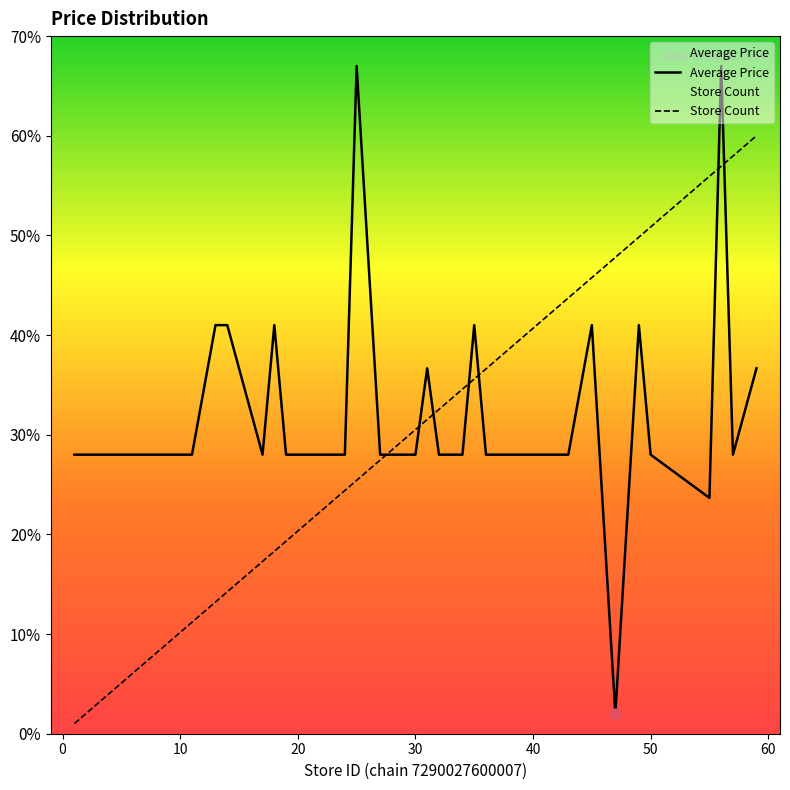

What is the total value across all series at 32?

60.5